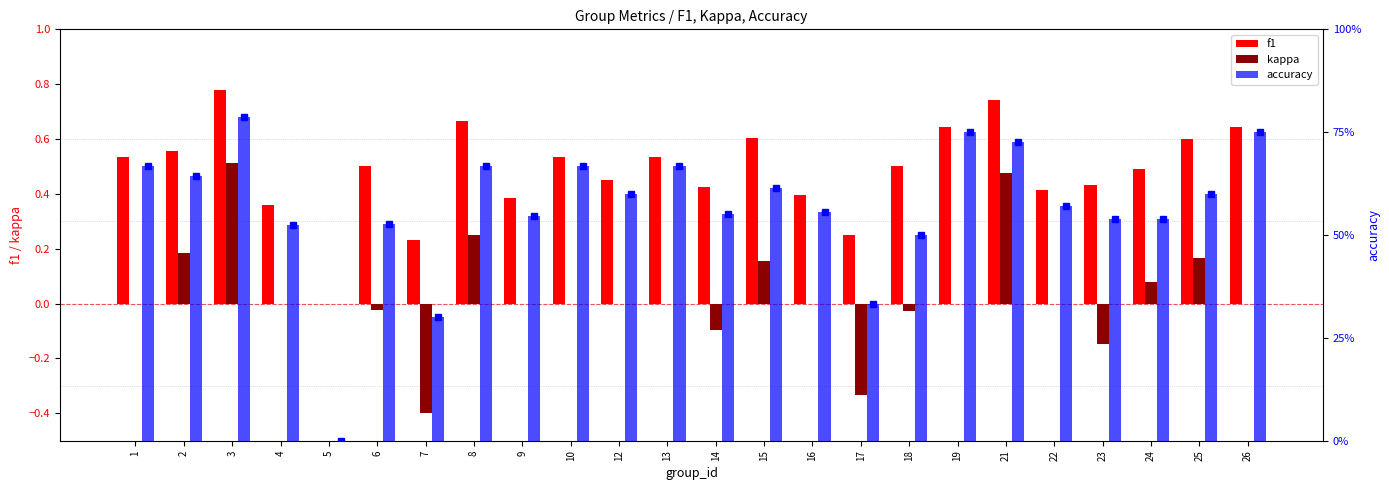

What is the approximate value of kappa at 23?

-0.1